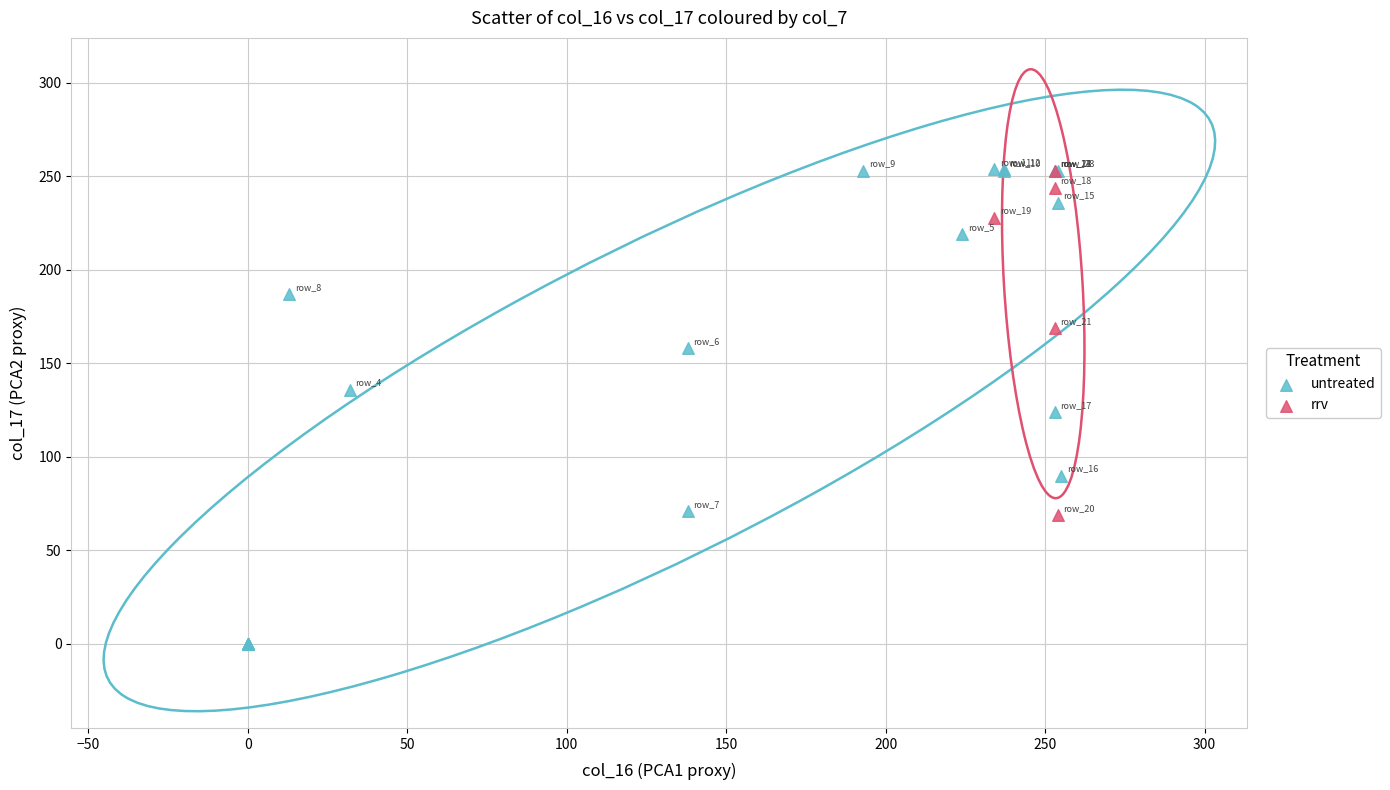

Which series contains the lowest Y value?

untreated